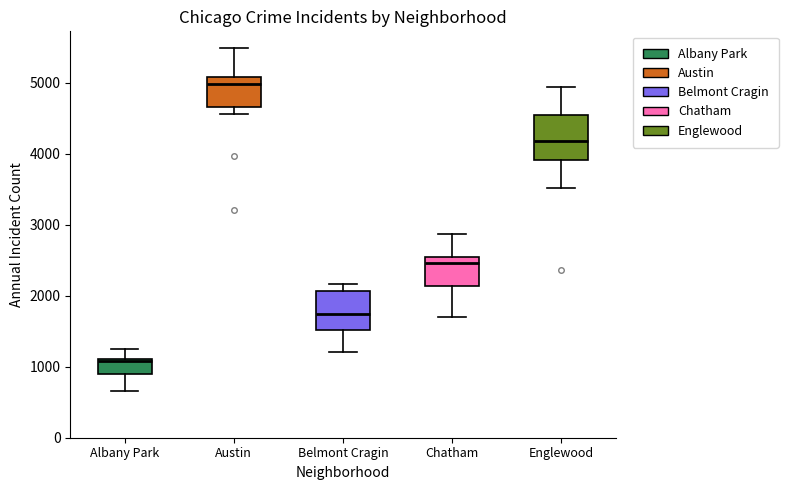

Reading left to right, read every box against the y-axis: the position of its median line, the range the box covers, and the ends of its whiskers. The values are not printed on the chart, so give them approximately, as read against the axis.

Albany Park: median 1100 (just below the box's upper edge), box 900 to 1100, whiskers 700 to 1300
Austin: median 5000, box 4700 to 5100, whiskers 4600 to 5500
Belmont Cragin: median 1700, box 1500 to 2100, whiskers 1200 to 2200
Chatham: median 2500 (just below the box's upper edge), box 2100 to 2500, whiskers 1700 to 2900
Englewood: median 4200, box 3900 to 4500, whiskers 3500 to 4900